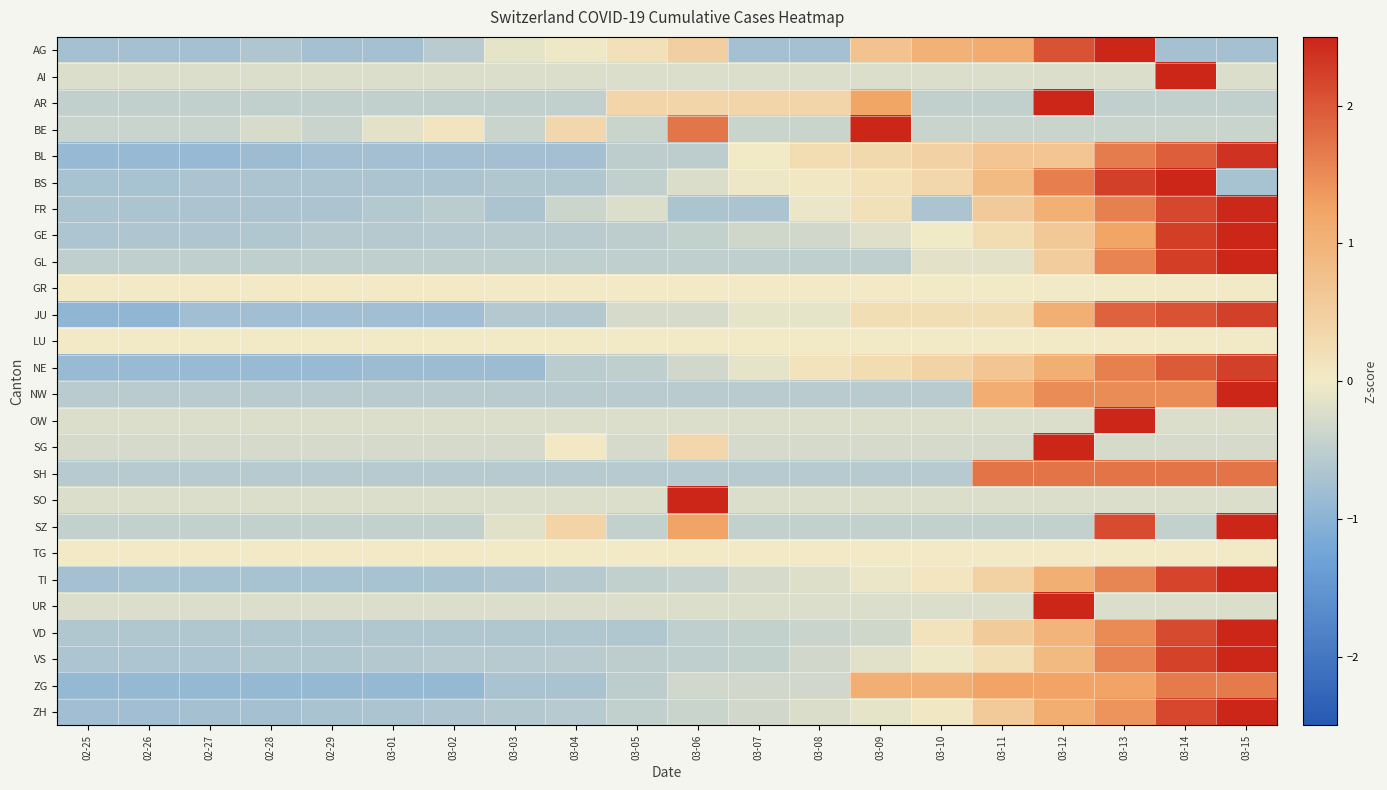

Which series has the largest range (max minus min)?

ZH